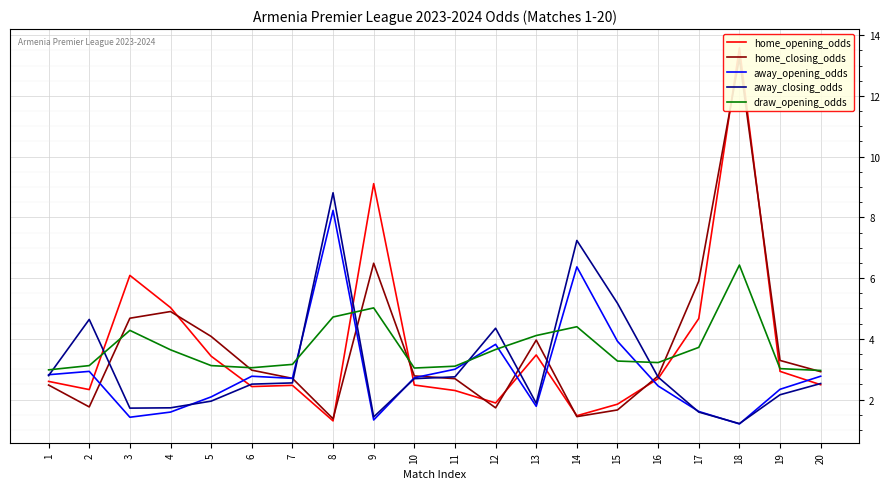

What is the value of the draw_opening_odds point at the 18th from the left?

6.4